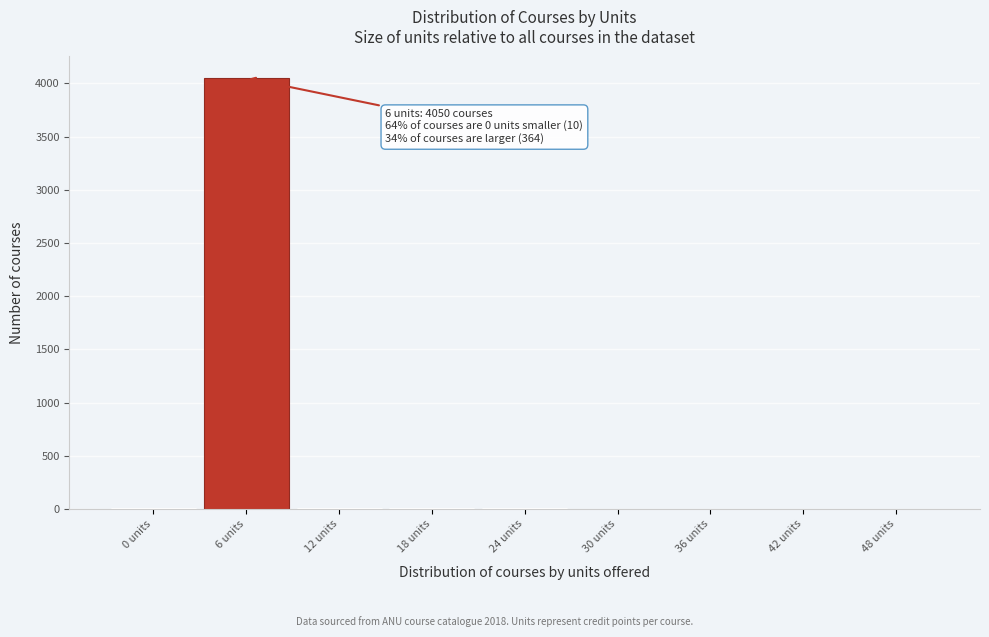

Which category has the highest value across all series?

6 units